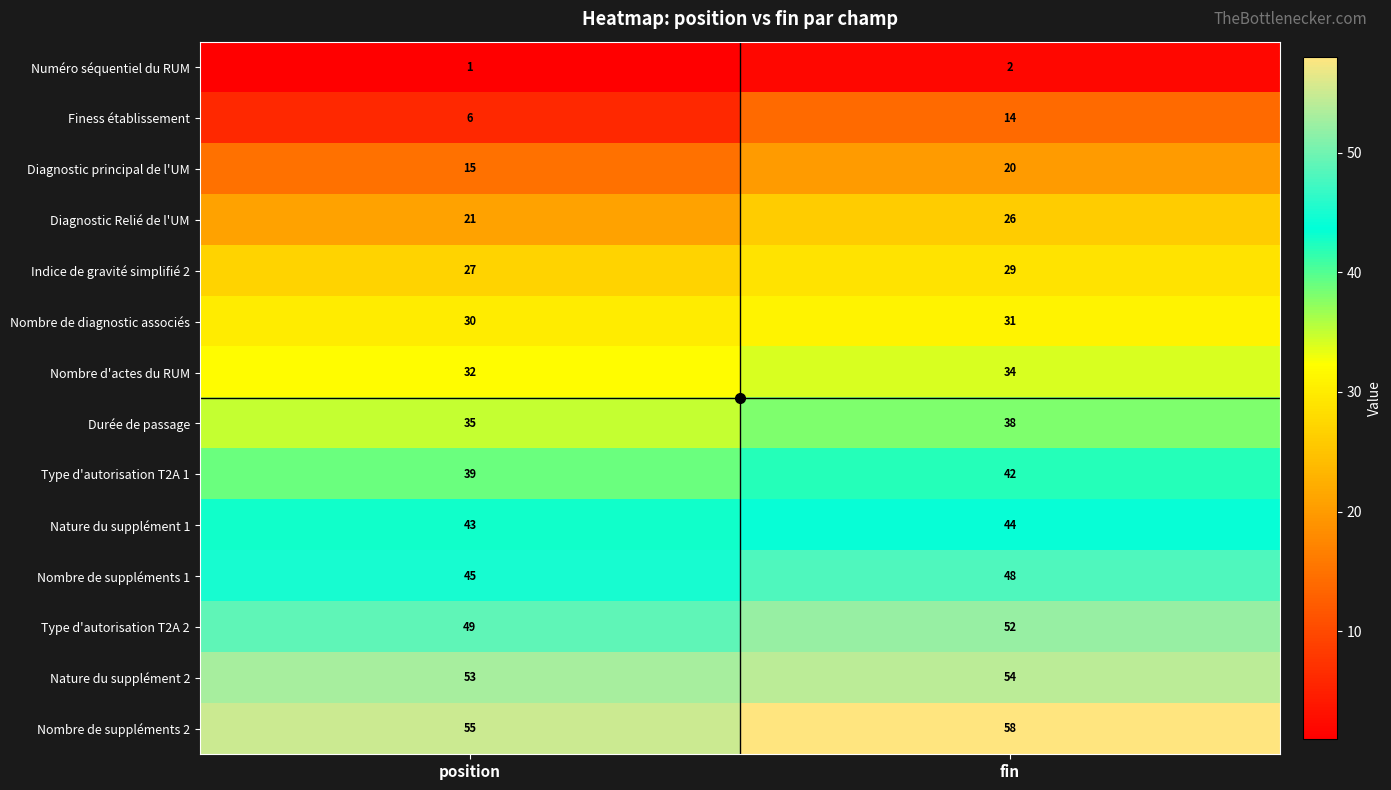

Is it true that Type d'autorisation T2A 1 equals 11 at position?

False